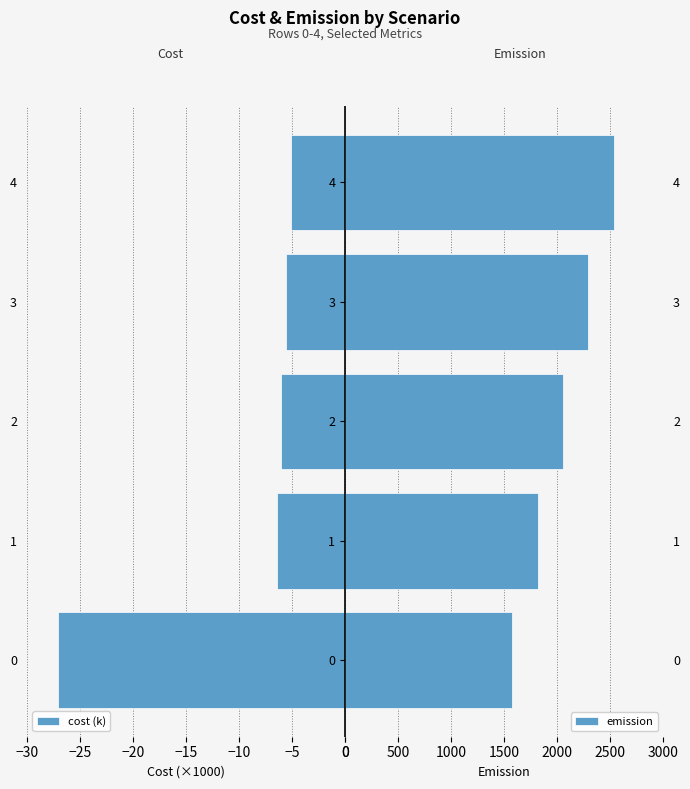

How many bars are there in each group?

2